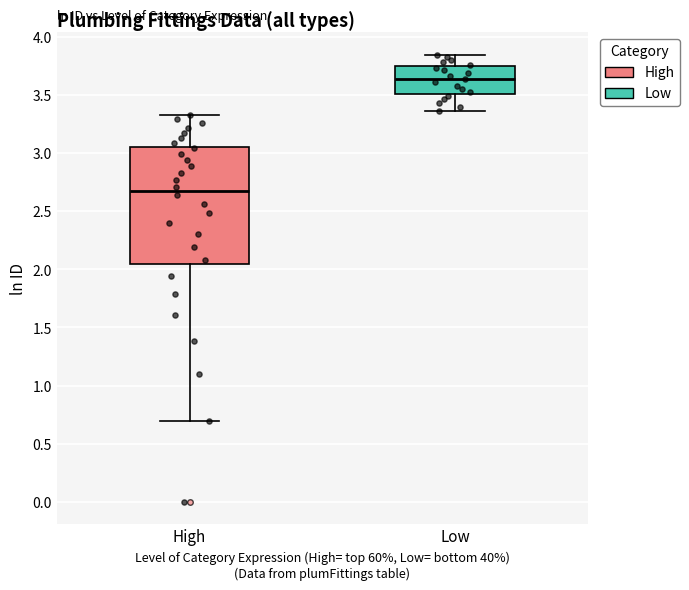

Which box has the lowest median line?

High